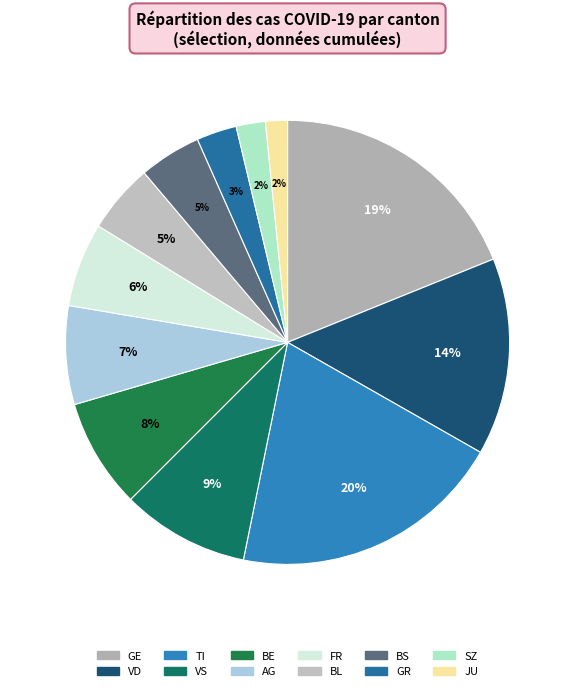

True or false: GE accounts for 34% of the total.

False